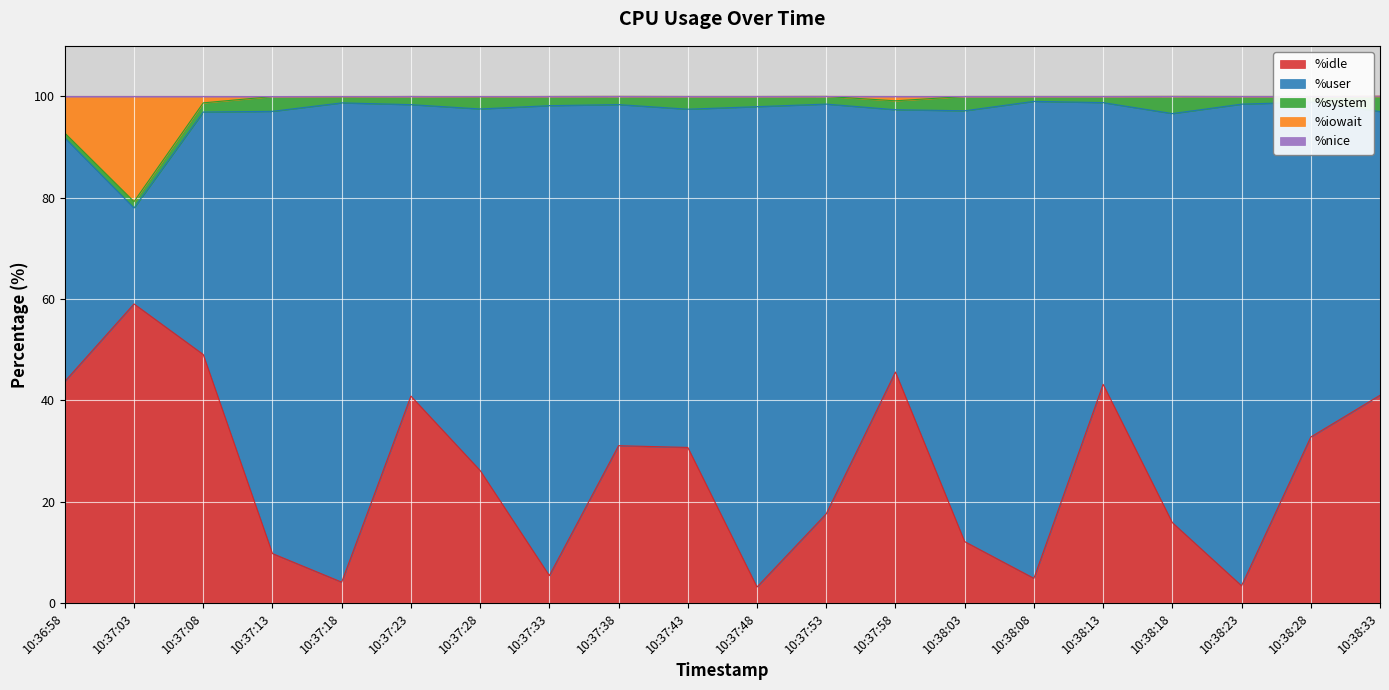

True or false: %system has a value of 1.1 at 10:38:28.

True